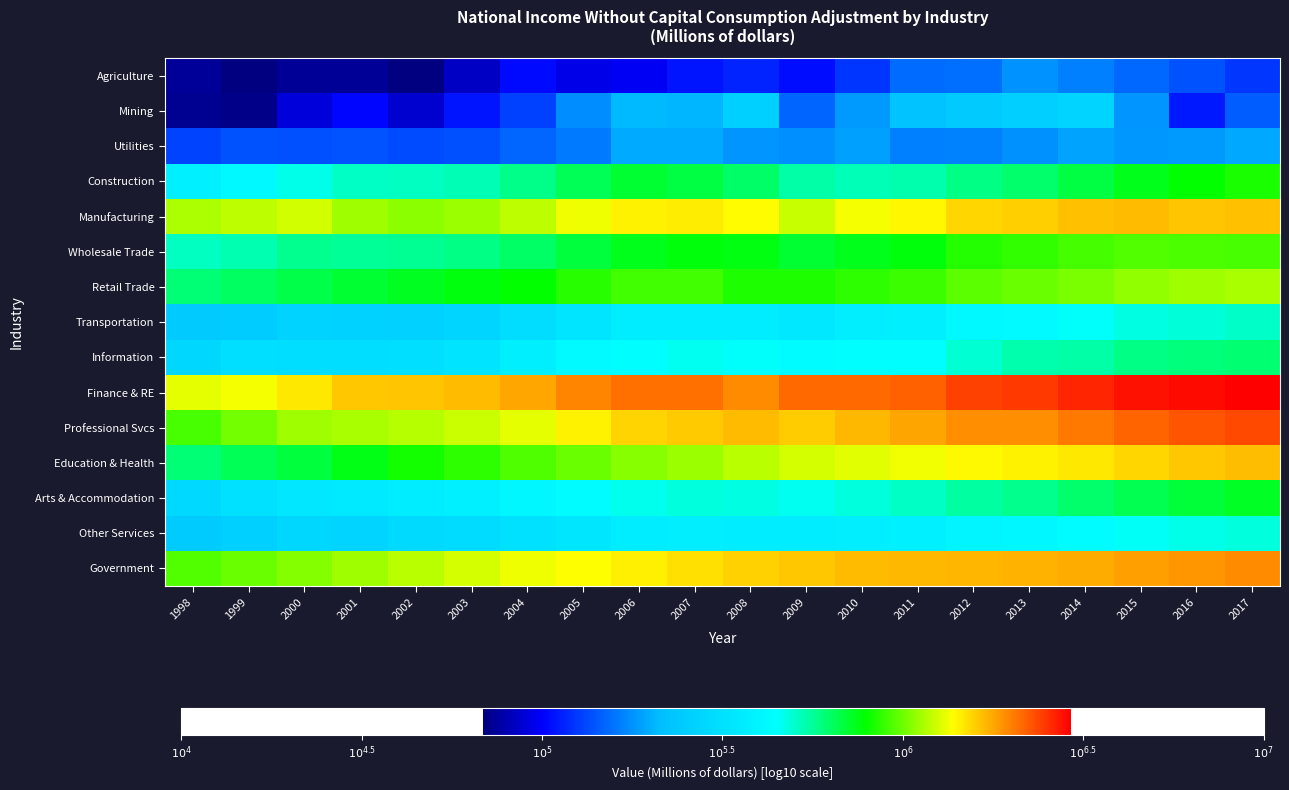

Reading left to right, extract all data points from this chart.

Agriculture: 1998=4.9	1999=4.8	2000=4.9	2001=4.9	2002=4.8	2003=4.9	2004=5.0	2005=5.0	2006=5.0	2007=5.0	2008=5.1	2009=5.0	2010=5.1	2011=5.2	2012=5.2	2013=5.3	2014=5.2	2015=5.2	2016=5.1	2017=5.1
Mining: 1998=4.9	1999=4.9	2000=5.0	2001=5.0	2002=4.9	2003=5.0	2004=5.1	2005=5.2	2006=5.3	2007=5.3	2008=5.4	2009=5.2	2010=5.3	2011=5.3	2012=5.4	2013=5.4	2014=5.4	2015=5.3	2016=5.0	2017=5.2
Utilities: 1998=5.1	1999=5.1	2000=5.1	2001=5.1	2002=5.1	2003=5.1	2004=5.2	2005=5.2	2006=5.3	2007=5.3	2008=5.3	2009=5.2	2010=5.3	2011=5.2	2012=5.2	2013=5.3	2014=5.3	2015=5.3	2016=5.3	2017=5.3
Construction: 1998=5.6	1999=5.6	2000=5.7	2001=5.7	2002=5.7	2003=5.7	2004=5.8	2005=5.8	2006=5.8	2007=5.8	2008=5.8	2009=5.7	2010=5.7	2011=5.7	2012=5.8	2013=5.8	2014=5.8	2015=5.9	2016=5.9	2017=5.9
Manufacturing: 1998=6.1	1999=6.1	2000=6.1	2001=6.0	2002=6.0	2003=6.0	2004=6.1	2005=6.1	2006=6.2	2007=6.2	2008=6.1	2009=6.1	2010=6.1	2011=6.1	2012=6.2	2013=6.2	2014=6.2	2015=6.2	2016=6.2	2017=6.2
Wholesale Trade: 1998=5.7	1999=5.7	2000=5.8	2001=5.8	2002=5.8	2003=5.8	2004=5.8	2005=5.8	2006=5.9	2007=5.9	2008=5.9	2009=5.8	2010=5.9	2011=5.9	2012=5.9	2013=5.9	2014=6.0	2015=6.0	2016=6.0	2017=6.0
Retail Trade: 1998=5.8	1999=5.8	2000=5.8	2001=5.8	2002=5.9	2003=5.9	2004=5.9	2005=5.9	2006=6.0	2007=6.0	2008=5.9	2009=5.9	2010=5.9	2011=6.0	2012=6.0	2013=6.0	2014=6.0	2015=6.0	2016=6.0	2017=6.1
Transportation: 1998=5.4	1999=5.4	2000=5.4	2001=5.4	2002=5.4	2003=5.4	2004=5.5	2005=5.5	2006=5.6	2007=5.6	2008=5.6	2009=5.5	2010=5.6	2011=5.6	2012=5.6	2013=5.6	2014=5.7	2015=5.7	2016=5.7	2017=5.7
Information: 1998=5.5	1999=5.5	2000=5.5	2001=5.5	2002=5.5	2003=5.5	2004=5.6	2005=5.6	2006=5.6	2007=5.7	2008=5.7	2009=5.6	2010=5.6	2011=5.6	2012=5.7	2013=5.7	2014=5.7	2015=5.8	2016=5.8	2017=5.8
Finance & RE: 1998=6.1	1999=6.1	2000=6.2	2001=6.2	2002=6.2	2003=6.2	2004=6.2	2005=6.3	2006=6.3	2007=6.3	2008=6.3	2009=6.3	2010=6.3	2011=6.3	2012=6.4	2013=6.4	2014=6.4	2015=6.4	2016=6.5	2017=6.5
Professional Svcs: 1998=6.0	1999=6.0	2000=6.0	2001=6.1	2002=6.1	2003=6.1	2004=6.1	2005=6.2	2006=6.2	2007=6.2	2008=6.2	2009=6.2	2010=6.2	2011=6.3	2012=6.3	2013=6.3	2014=6.3	2015=6.3	2016=6.4	2017=6.4
Education & Health: 1998=5.8	1999=5.8	2000=5.8	2001=5.9	2002=5.9	2003=5.9	2004=6.0	2005=6.0	2006=6.0	2007=6.0	2008=6.1	2009=6.1	2010=6.1	2011=6.1	2012=6.1	2013=6.2	2014=6.2	2015=6.2	2016=6.2	2017=6.2
Arts & Accommodation: 1998=5.5	1999=5.5	2000=5.5	2001=5.5	2002=5.6	2003=5.6	2004=5.6	2005=5.6	2006=5.7	2007=5.7	2008=5.7	2009=5.7	2010=5.7	2011=5.7	2012=5.7	2013=5.8	2014=5.8	2015=5.8	2016=5.8	2017=5.9
Other Services: 1998=5.4	1999=5.4	2000=5.5	2001=5.4	2002=5.5	2003=5.5	2004=5.5	2005=5.5	2006=5.6	2007=5.6	2008=5.6	2009=5.6	2010=5.6	2011=5.6	2012=5.6	2013=5.6	2014=5.6	2015=5.7	2016=5.7	2017=5.7
Government: 1998=6.0	1999=6.0	2000=6.0	2001=6.0	2002=6.1	2003=6.1	2004=6.1	2005=6.1	2006=6.2	2007=6.2	2008=6.2	2009=6.2	2010=6.2	2011=6.2	2012=6.2	2013=6.2	2014=6.2	2015=6.3	2016=6.3	2017=6.3